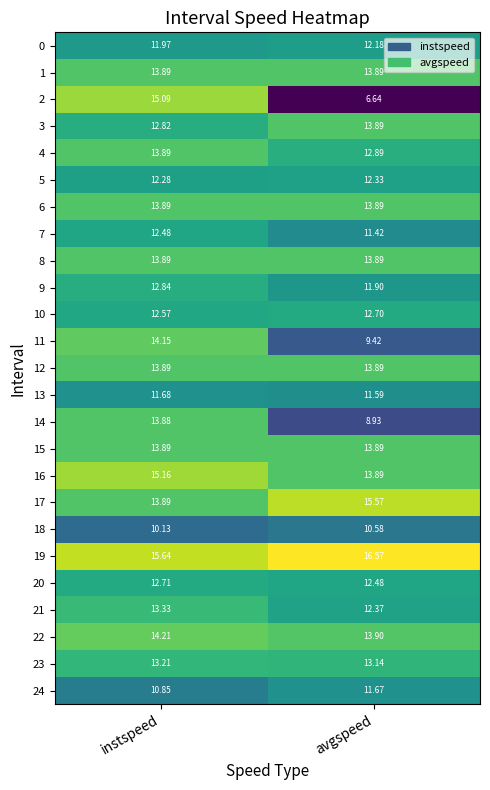

At how many categories does at least one series exceed 16?

1